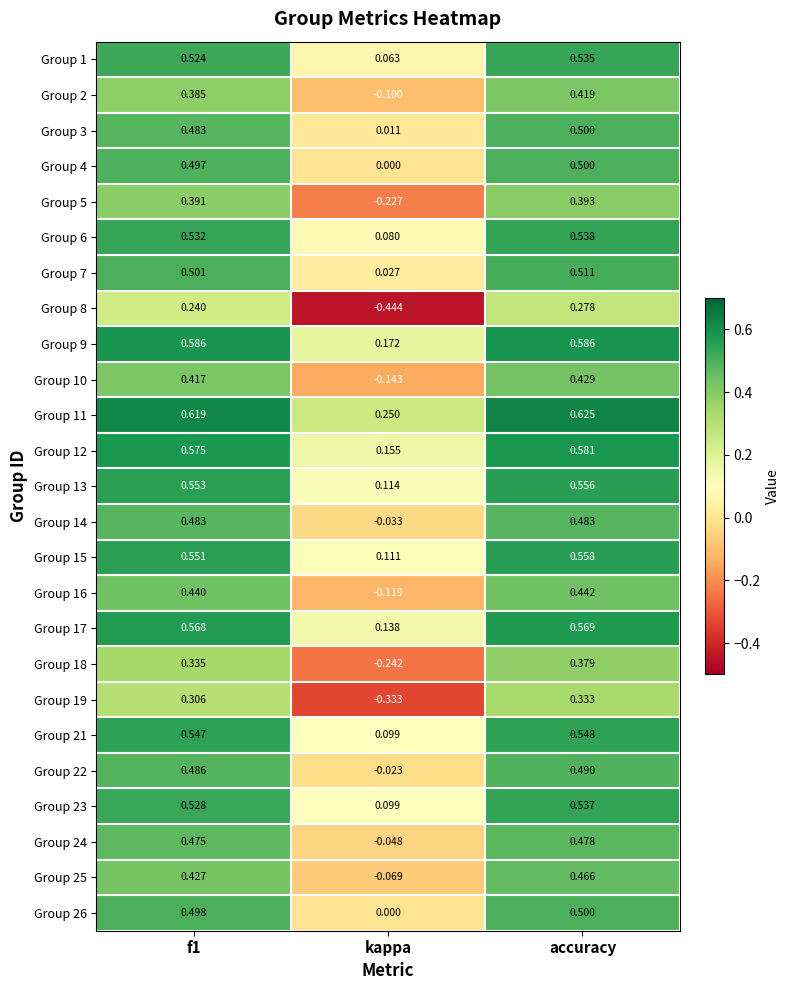

At how many categories does at least one series exceed 0?

3